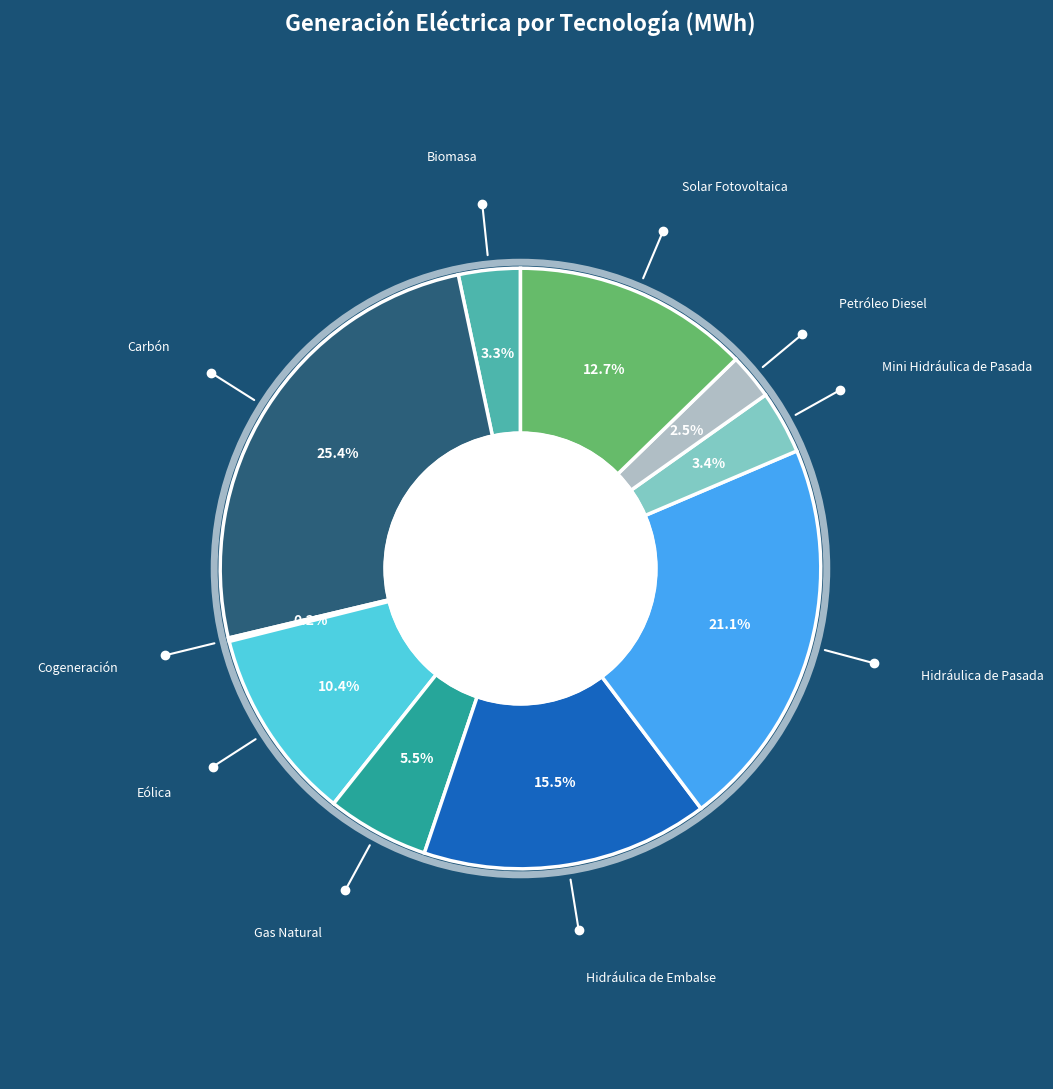

Does any single category account for the majority?

No